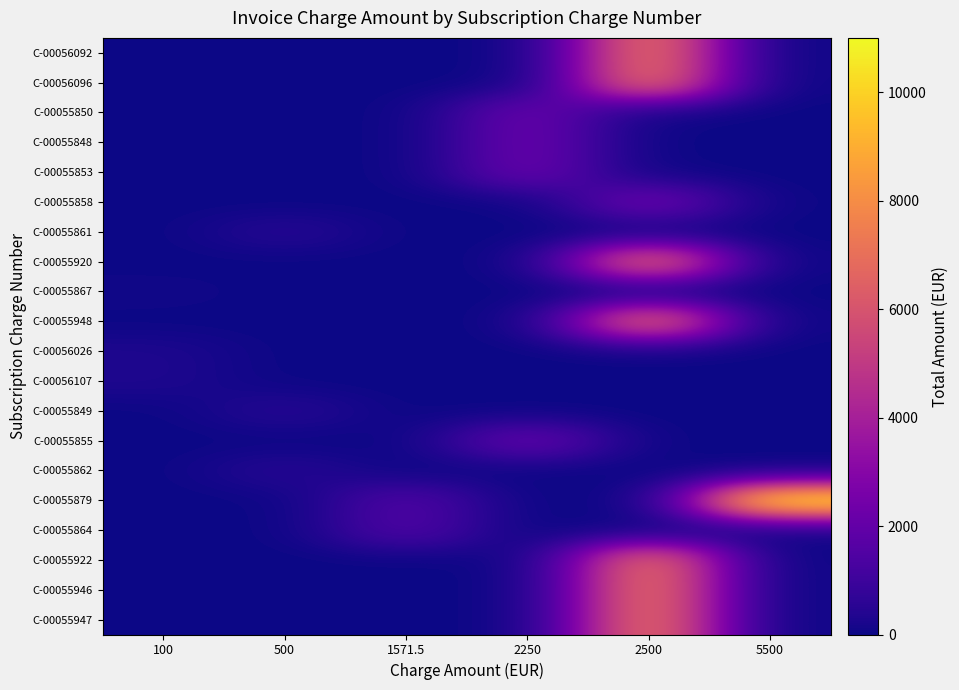

What is the total value across all series at 5500?

11000.0